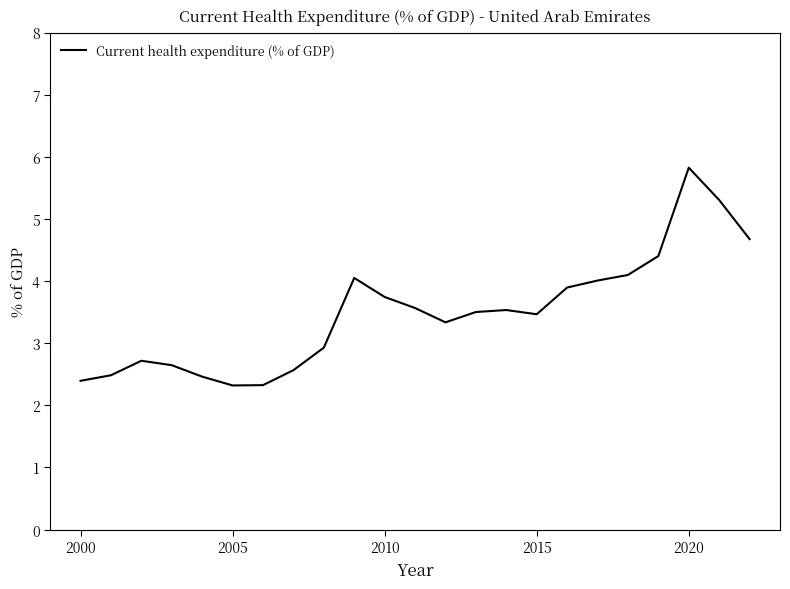

Reading left to right, what are all the values shown in this chart?

2.4	2.5	2.7	2.6	2.5	2.3	2.3	2.6	2.9	4.1	3.7	3.6	3.3	3.5	3.5	3.5	3.9	4.0	4.1	4.4	5.8	5.3	4.7